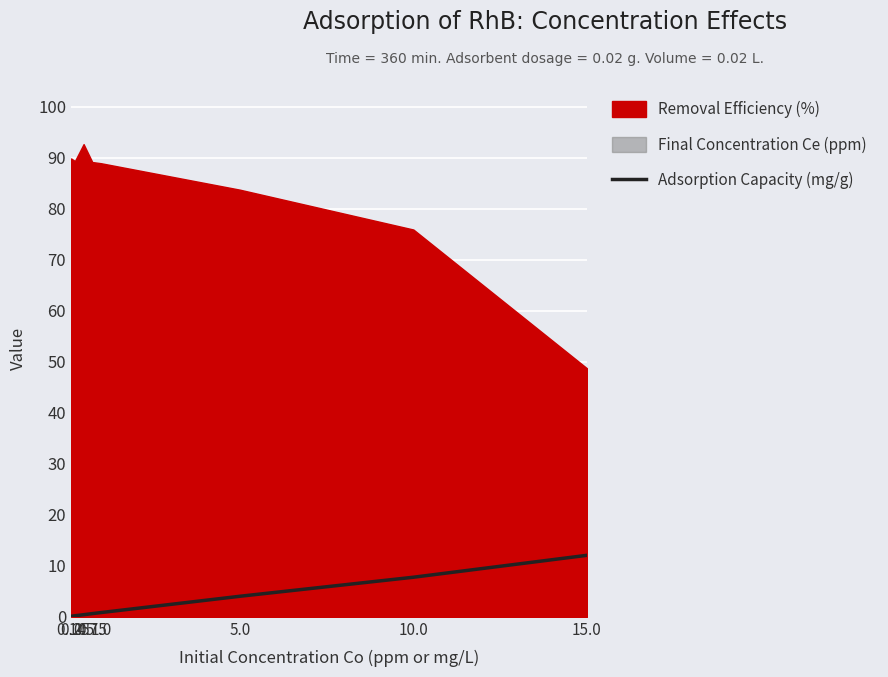

What is the change in value from 0.25 to 1.0?

+0.6